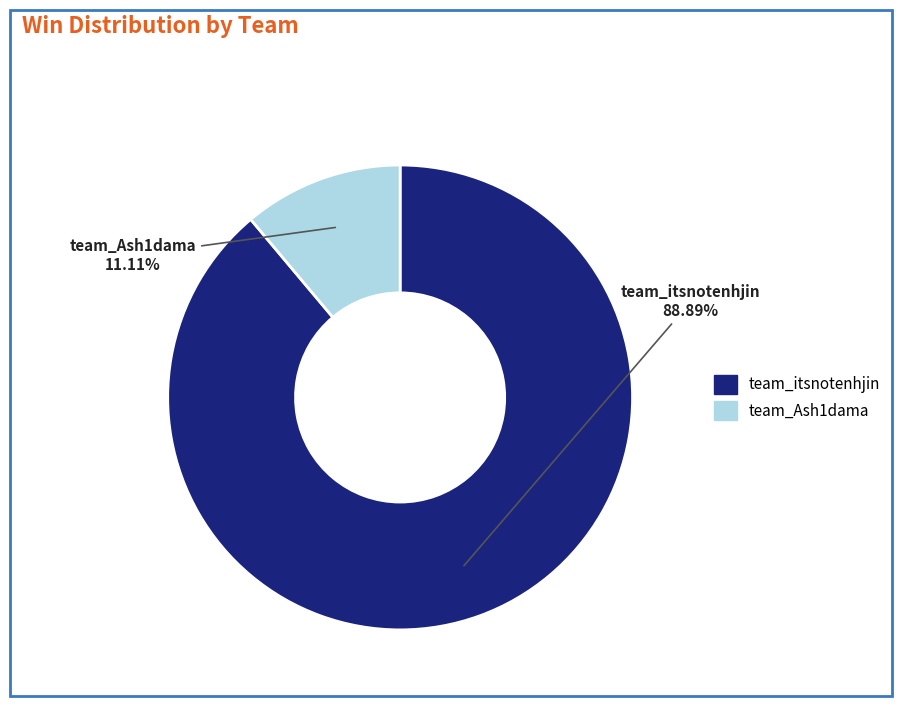

Approximately how many times larger is the value at team_itsnotenhjin compared to team_Ash1dama?

8.0